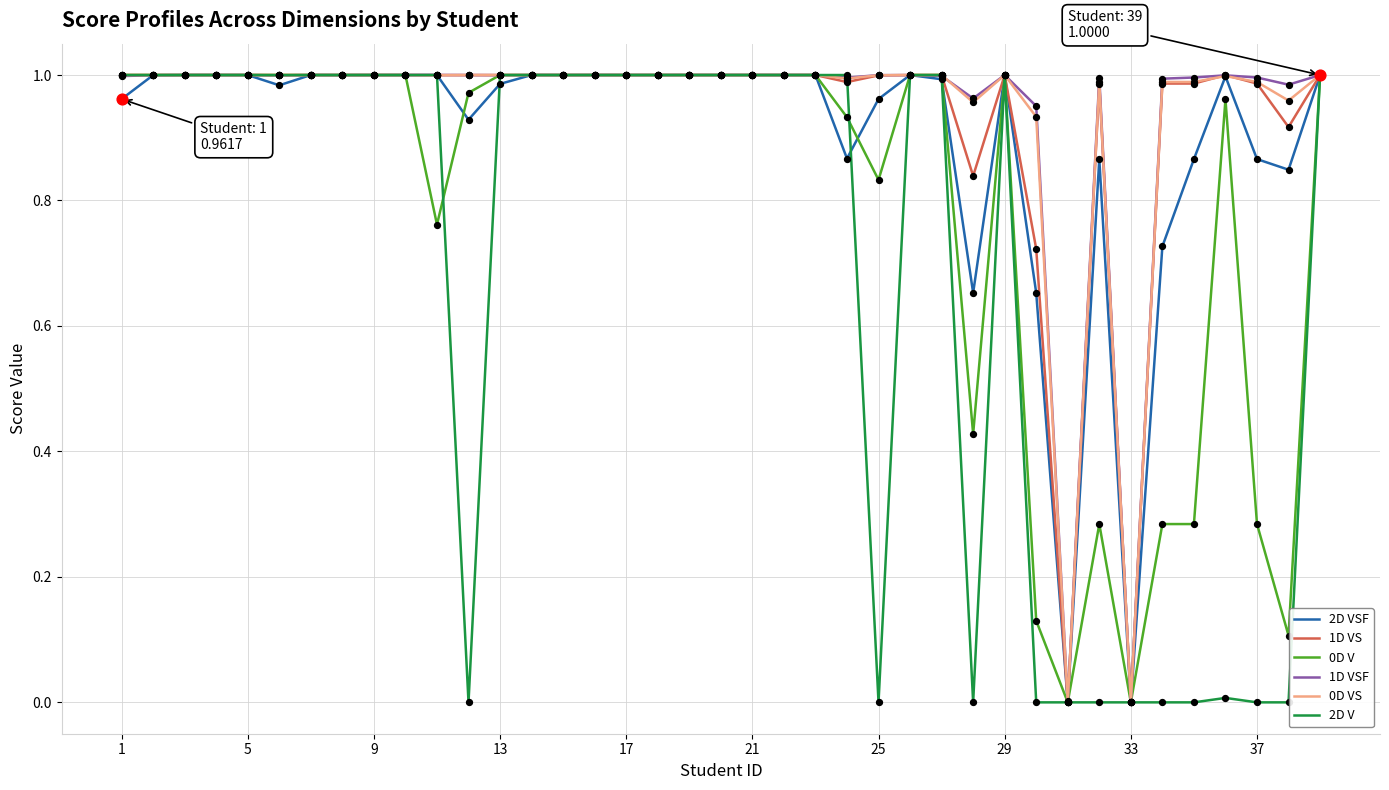

Which series has the largest range (max minus min)?

2D V